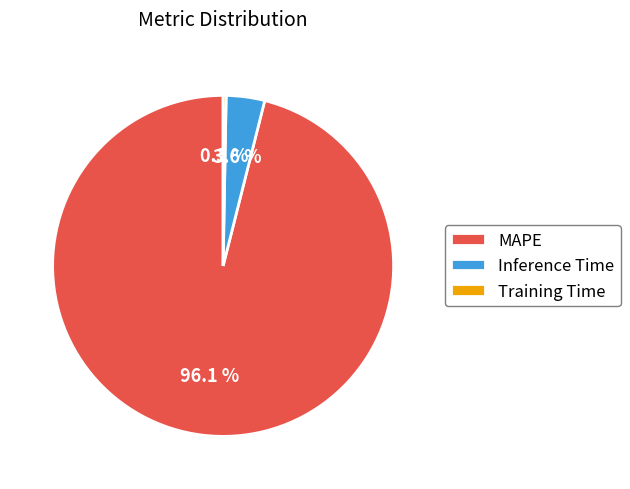

To the nearest percent, what is the difference between the Inference Time and Training Time slice percentages?

3%